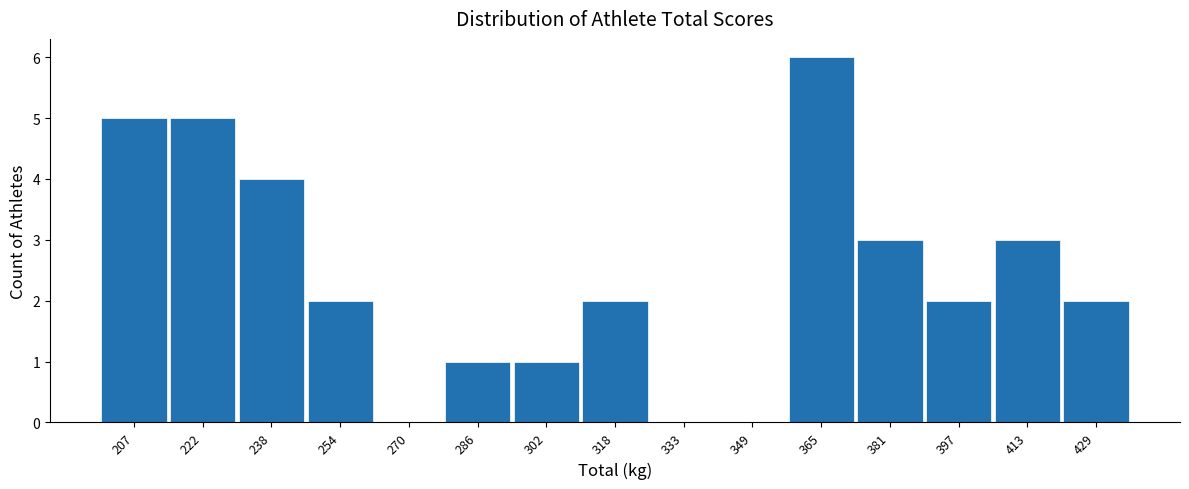

Reading right to left, extract all data points from this chart.

429=2	413=3	397=2	381=3	365=6	349=0	333=0	318=2	302=1	286=1	270=0	254=2	238=4	222=5	207=5